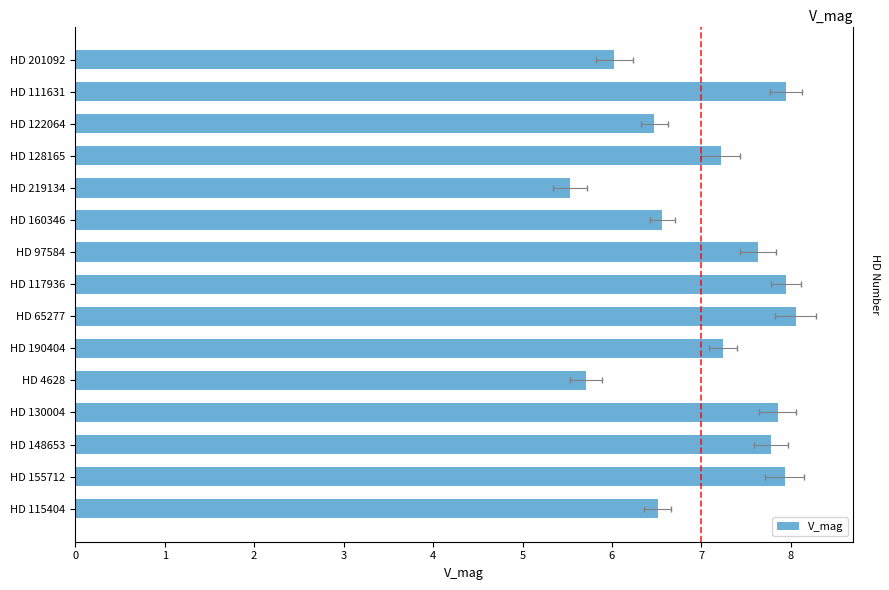

How many bars are there in total?

15